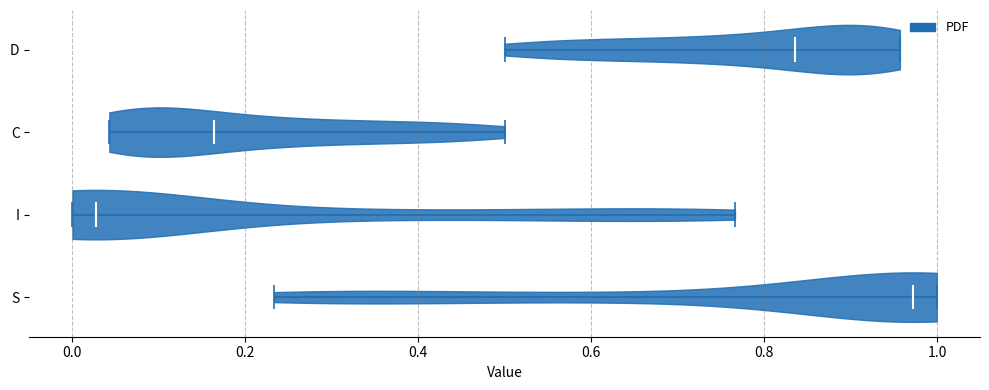

Which violin has the furthest to the left median line?

I